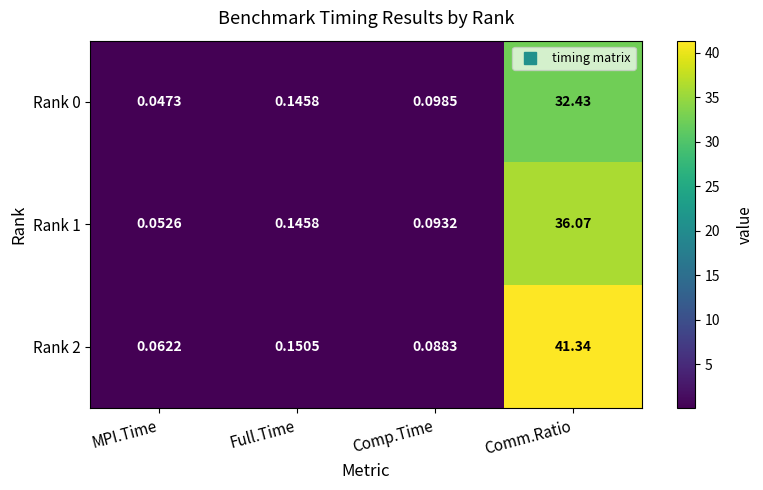

At which category does the chart reach its minimum across all series?

MPI.Time